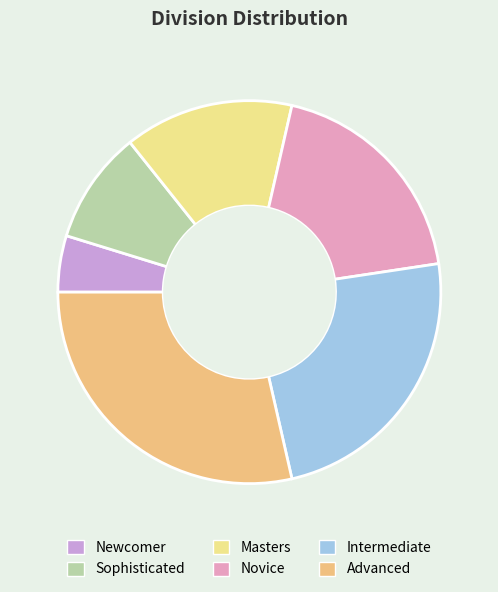

Is there any slice that represents more than half of the pie?

No